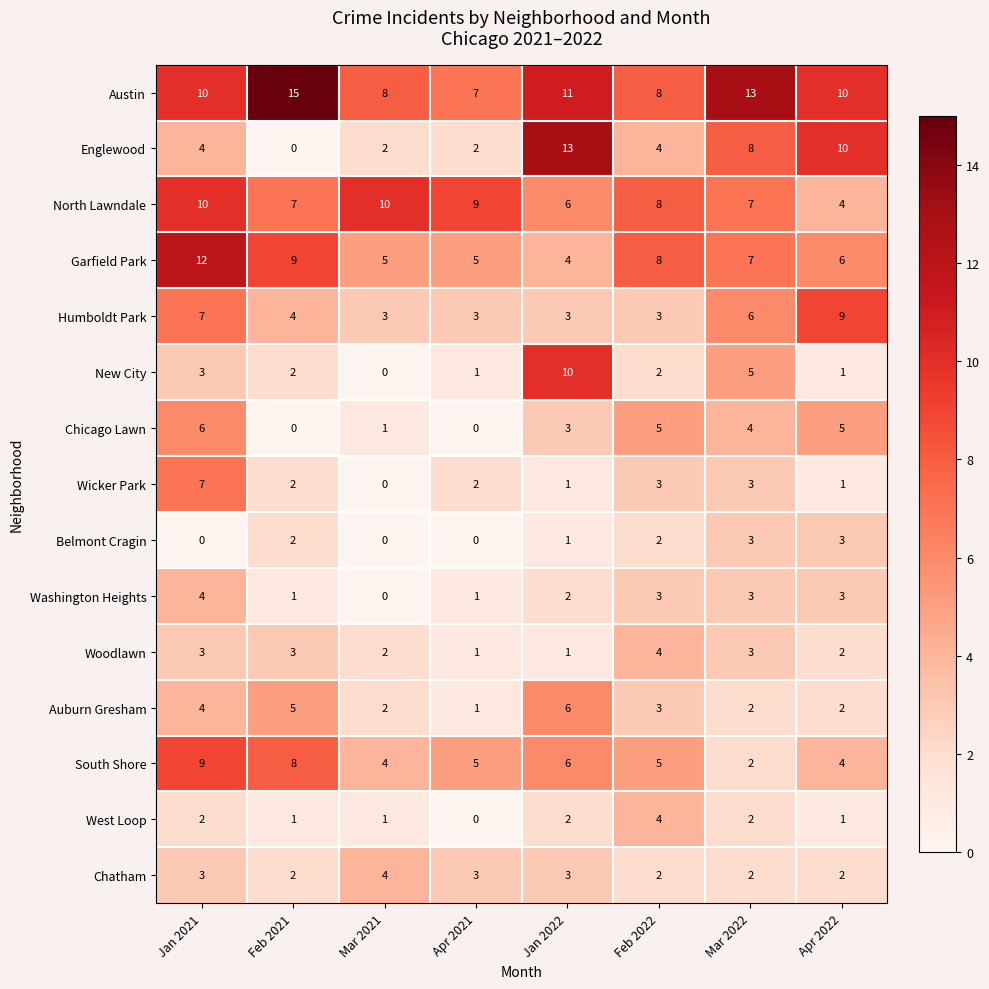

What is the spread (max minus min) of values at Feb 2022?

6